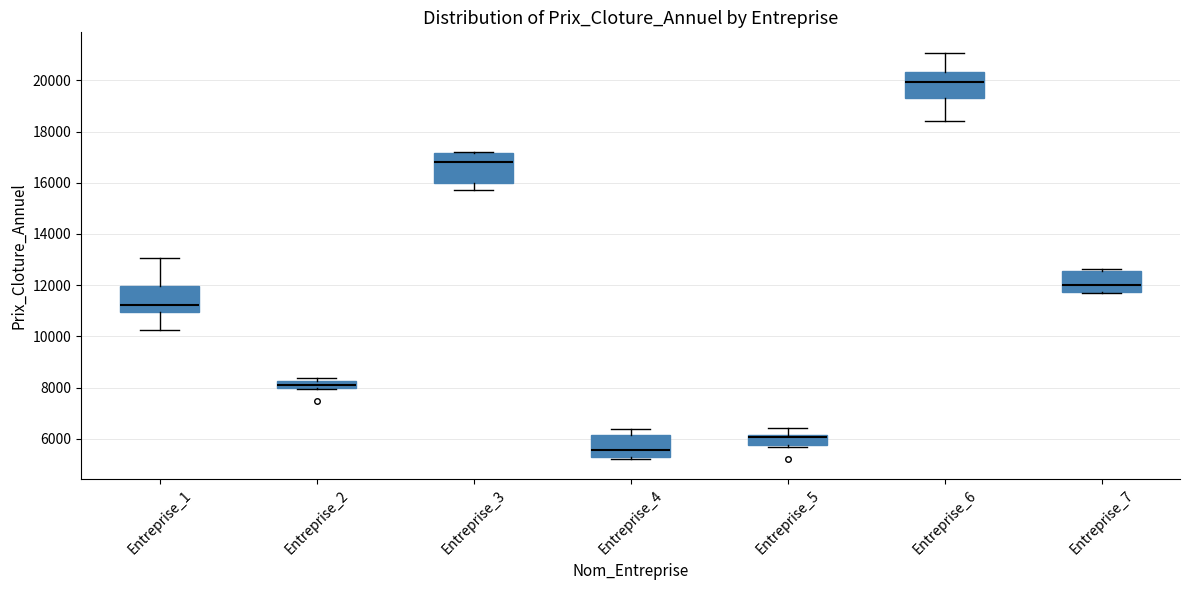

Which box's median line is the lowest?

Entreprise_4